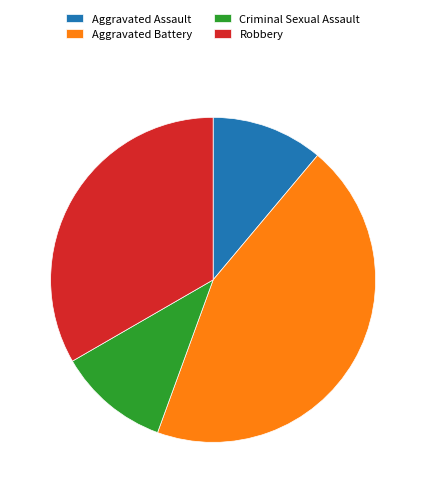

Approximately how many times larger is the value at Aggravated Battery compared to Aggravated Assault?

4.0